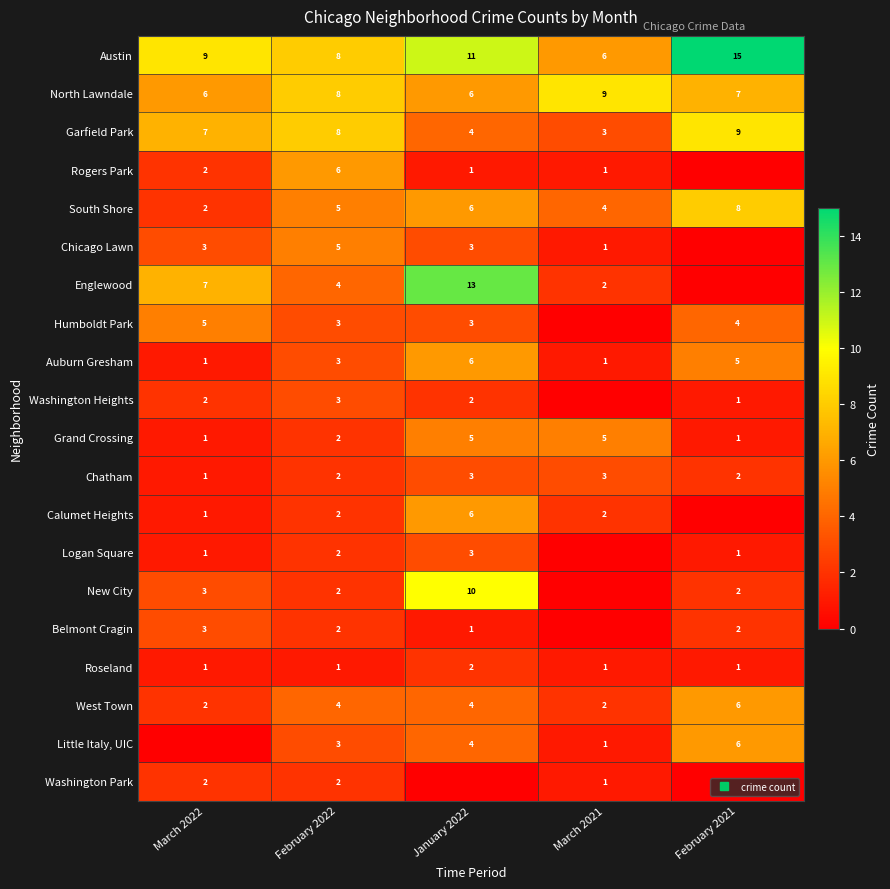

List the labels in order of Roseland value, largest first.

January 2022, March 2022, February 2022, March 2021, February 2021